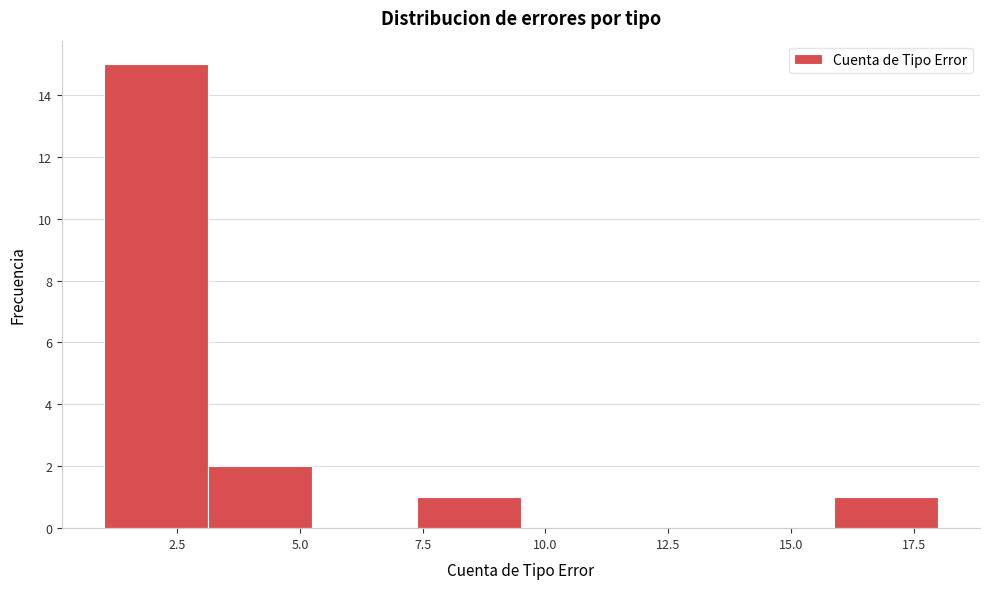

Reading left to right, list every bar in this chart as the range it spans on the x-axis followed by its height. Neither the bar edges nor the heights are printed on the chart, so give them approximately, as read against the axes.

1.0 to 3.0: 15
3.0 to 5.5: 2
5.5 to 7.5: 0
7.5 to 9.5: 1
9.5 to 11.5: 0
11.5 to 14.0: 0
14.0 to 16.0: 0
16.0 to 18.0: 1